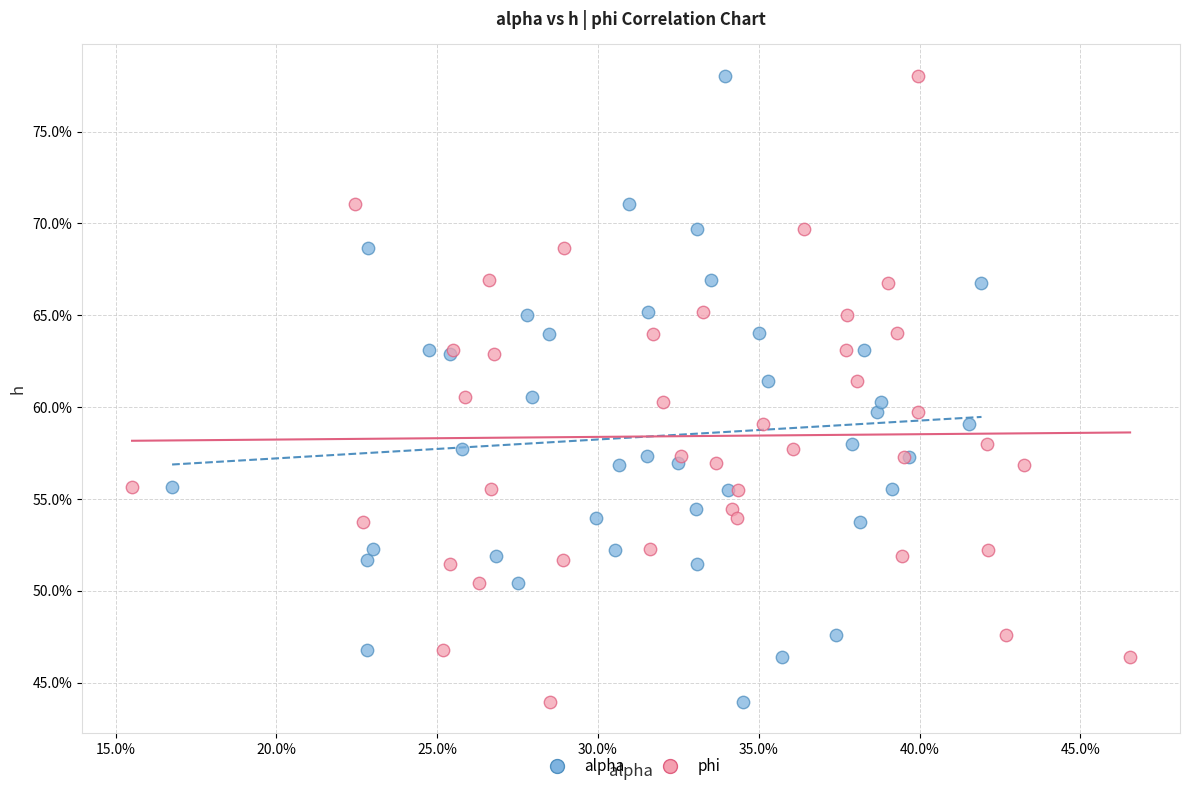

What are all the series names shown in the legend?

alpha, phi